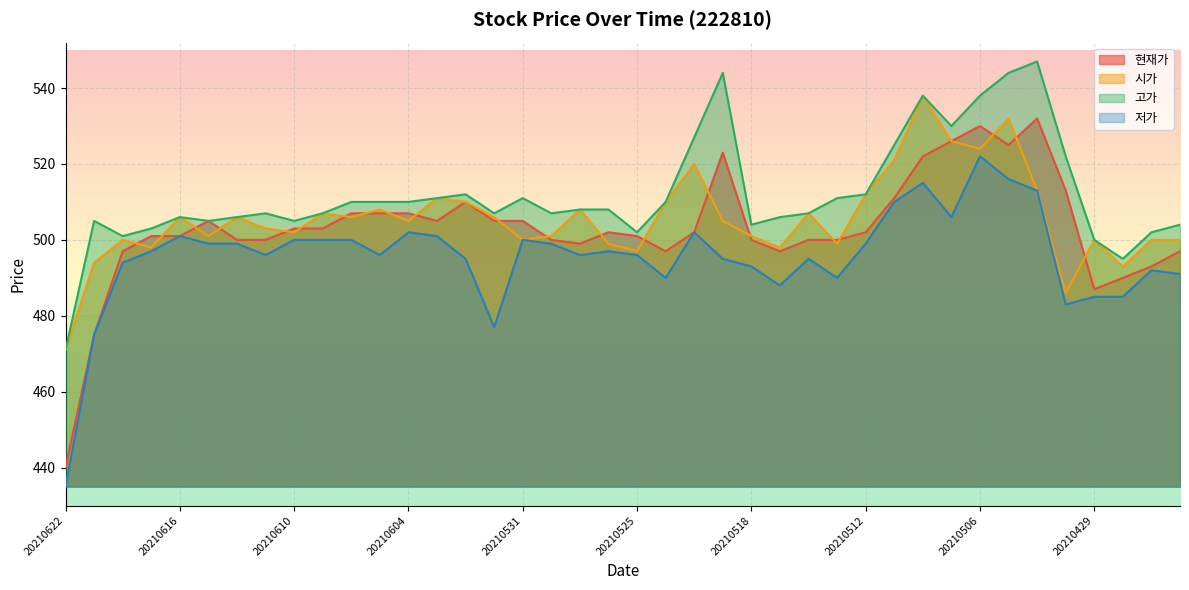

What are all the series names shown in the legend?

현재가, 시가, 고가, 저가